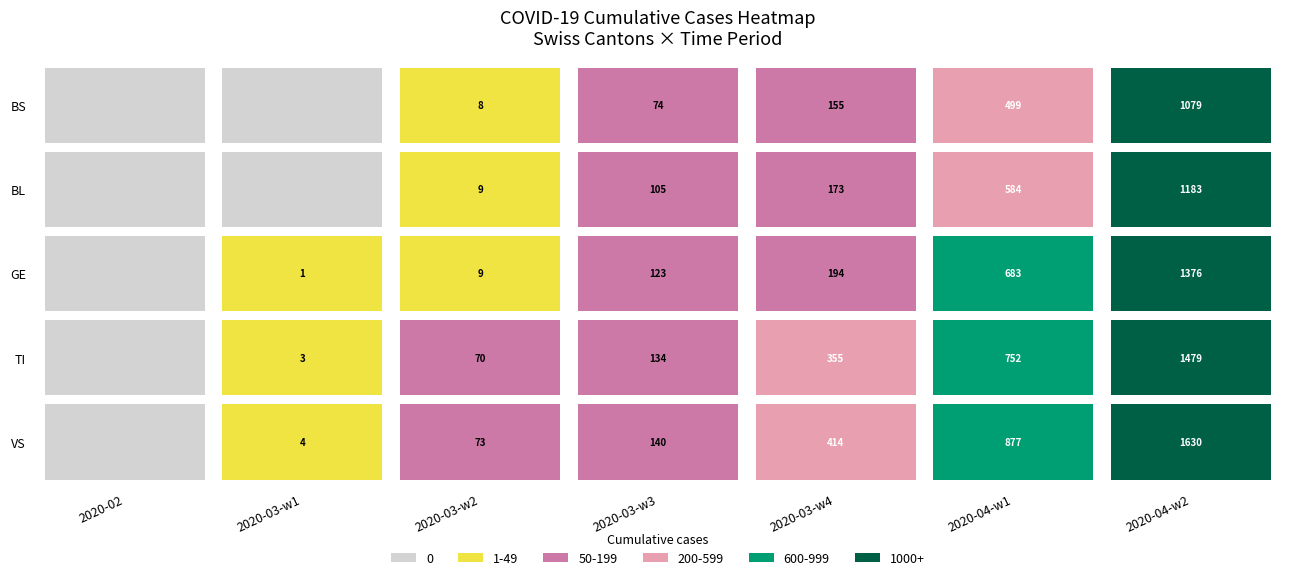

Reading right to left, what are all the values shown in this chart?

2020-02: 0	0	0	0	0
2020-03-w1: 4	3	1	0	0
2020-03-w2: 73	70	9	9	8
2020-03-w3: 140	134	123	105	74
2020-03-w4: 414	355	194	173	155
2020-04-w1: 877	752	683	584	499
2020-04-w2: 1630	1479	1376	1183	1079